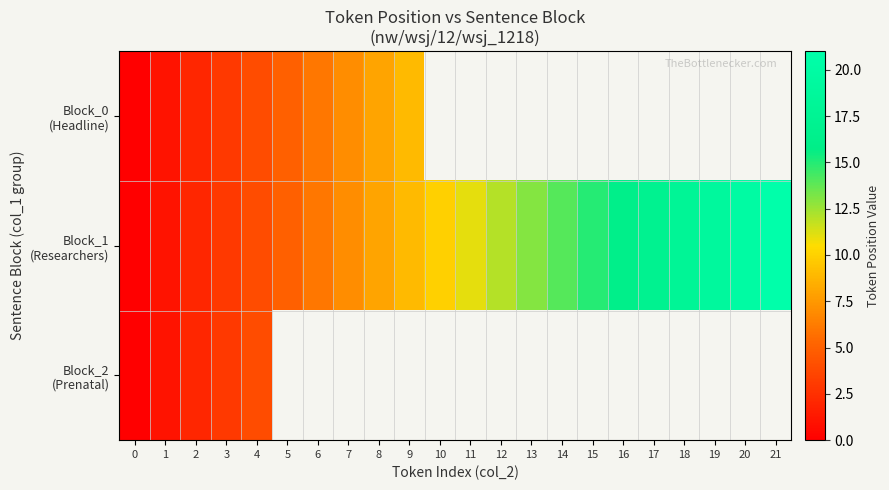

Which series changed the most between 5 and 21?

Block_1 (Researchers)